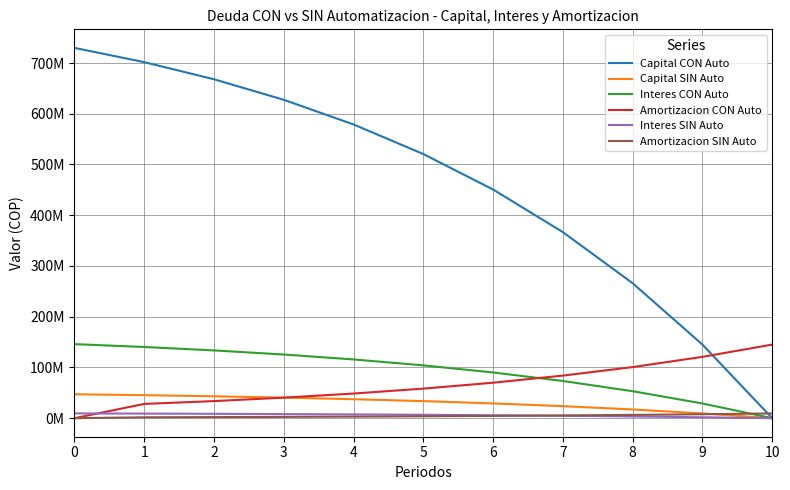

Is this an area chart (filled region under the line)?

No